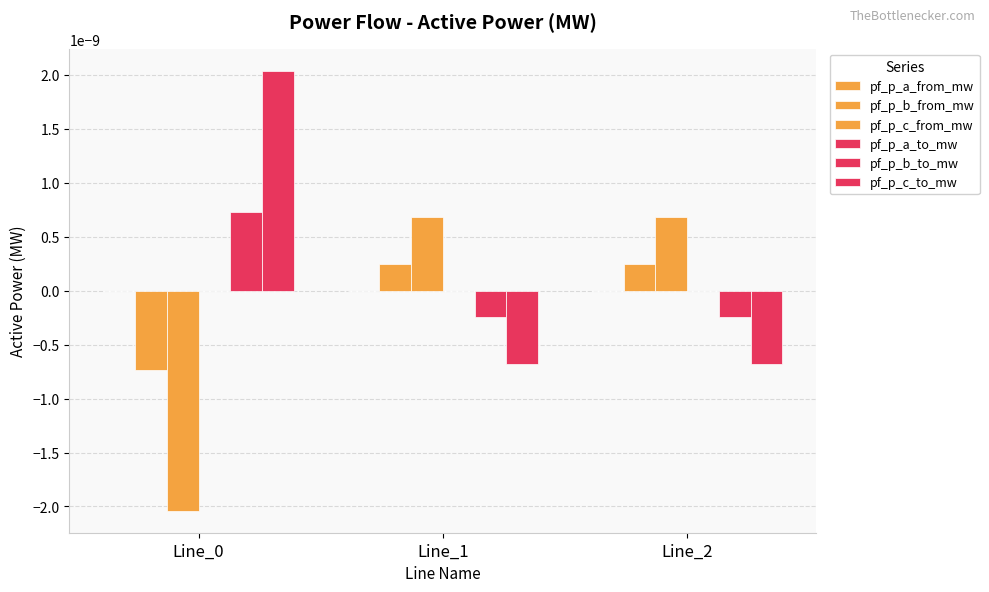

How many data points in pf_p_b_to_mw are above 0?

1